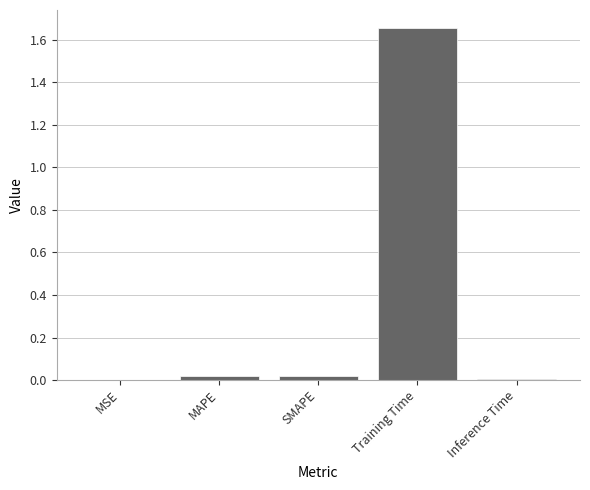

At which category does the chart reach its peak across all series?

Training Time